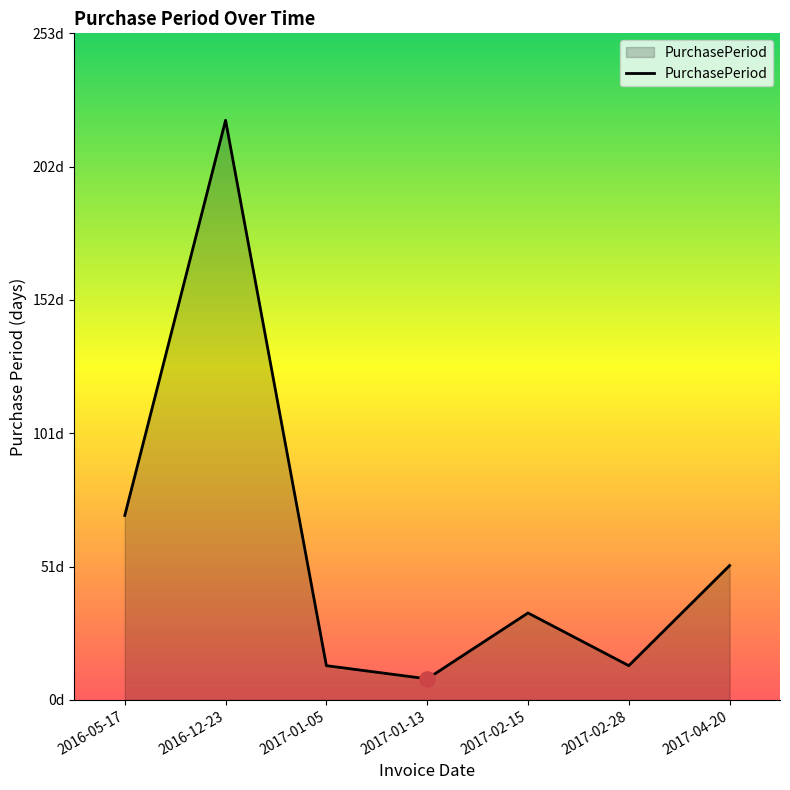

What is the ratio of the value at 2017-04-20 to the value at 2016-12-23?

0.2